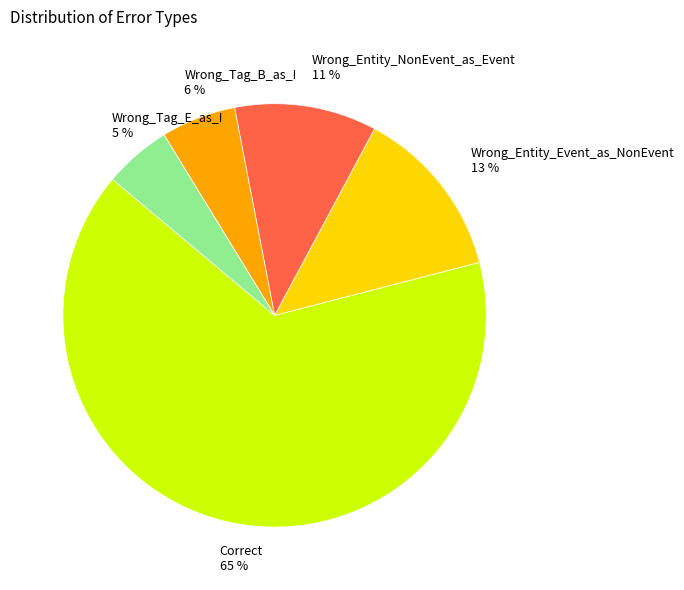

To the nearest percent, what percentage of the pie is Correct?

65%